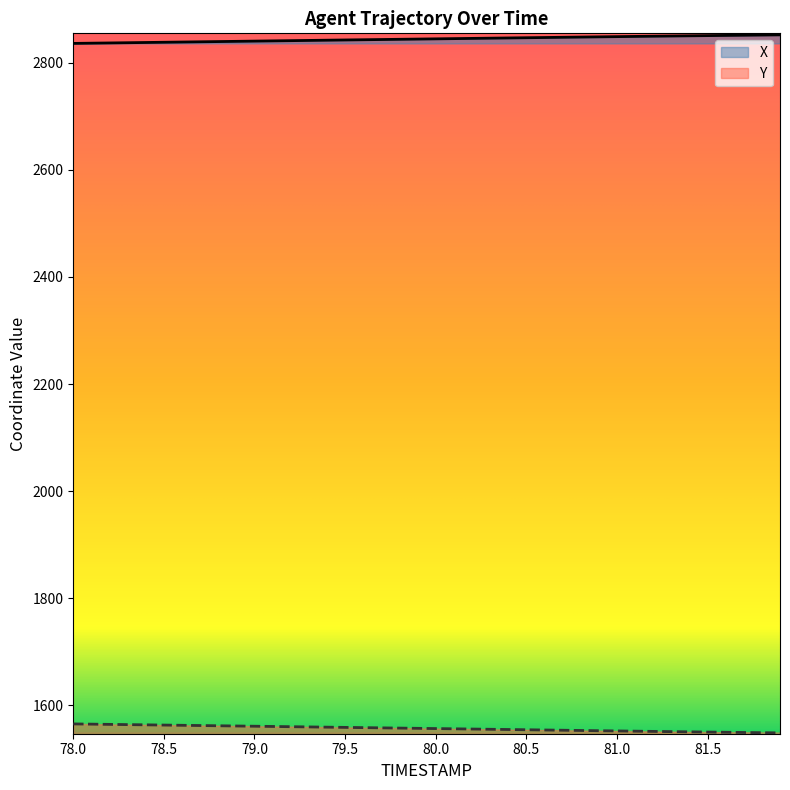

Is it true that Y equals 1550.3 at 81.5?

True